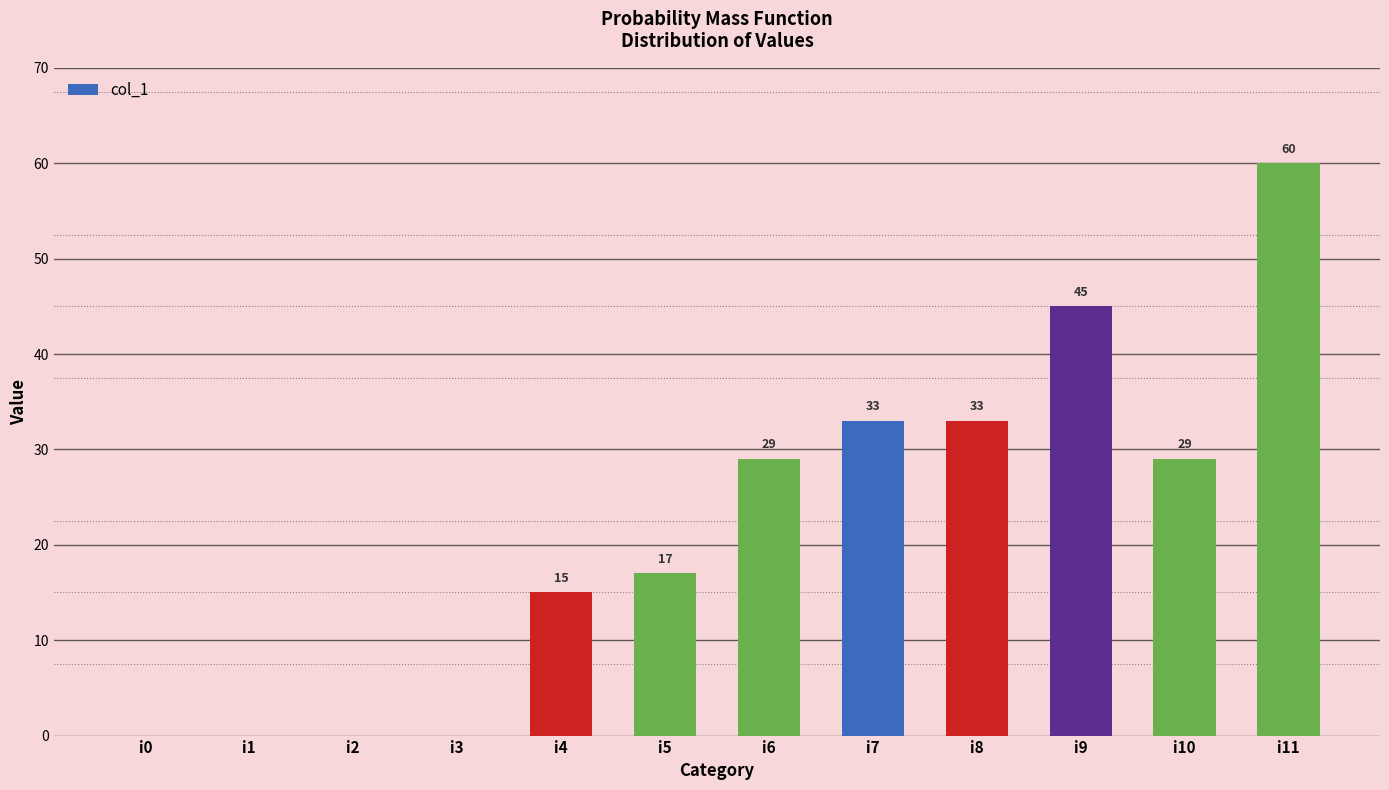

Which label corresponds to the largest value in the chart?

i11